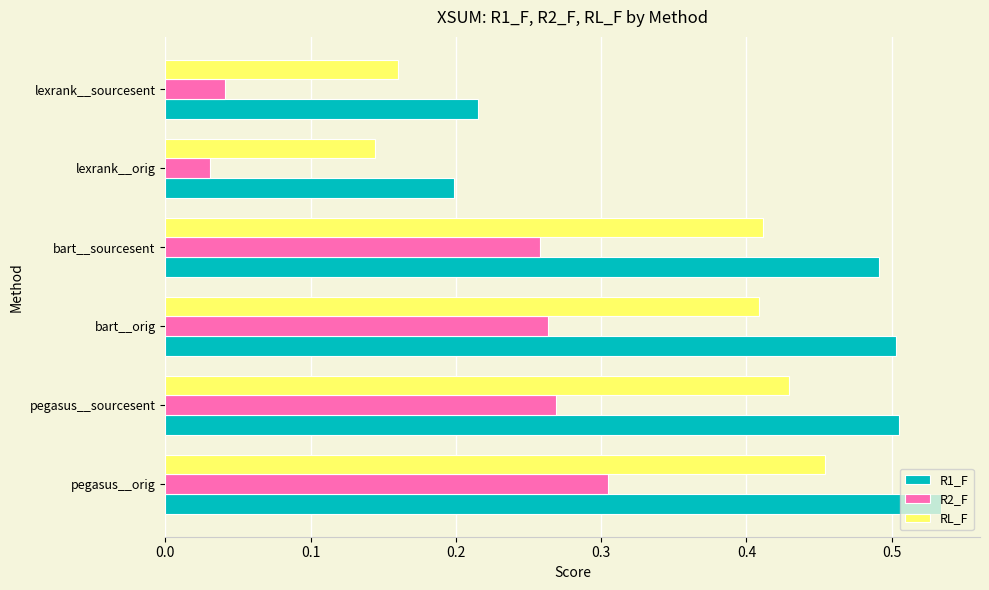

At which category is the sum across all series the highest?

pegasus__orig